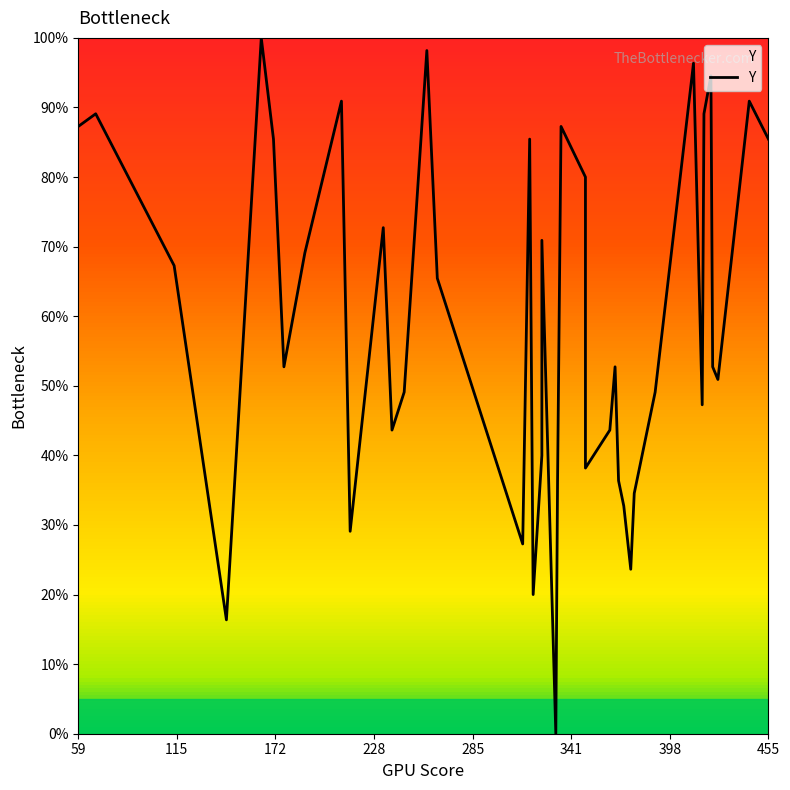

How many values are below 52?

18